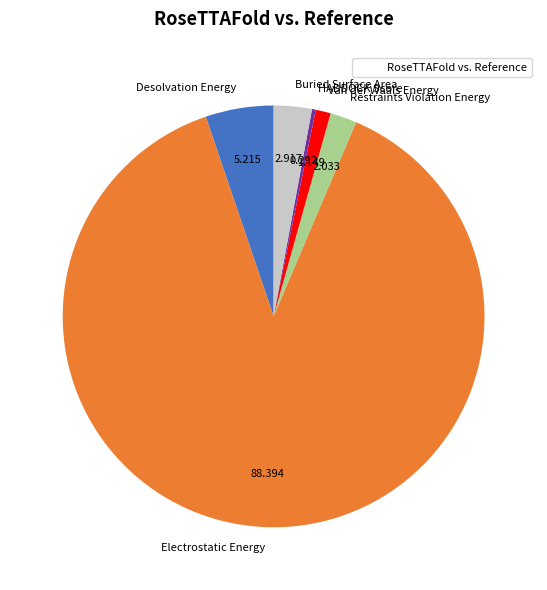

How many segments does this pie chart have?

6